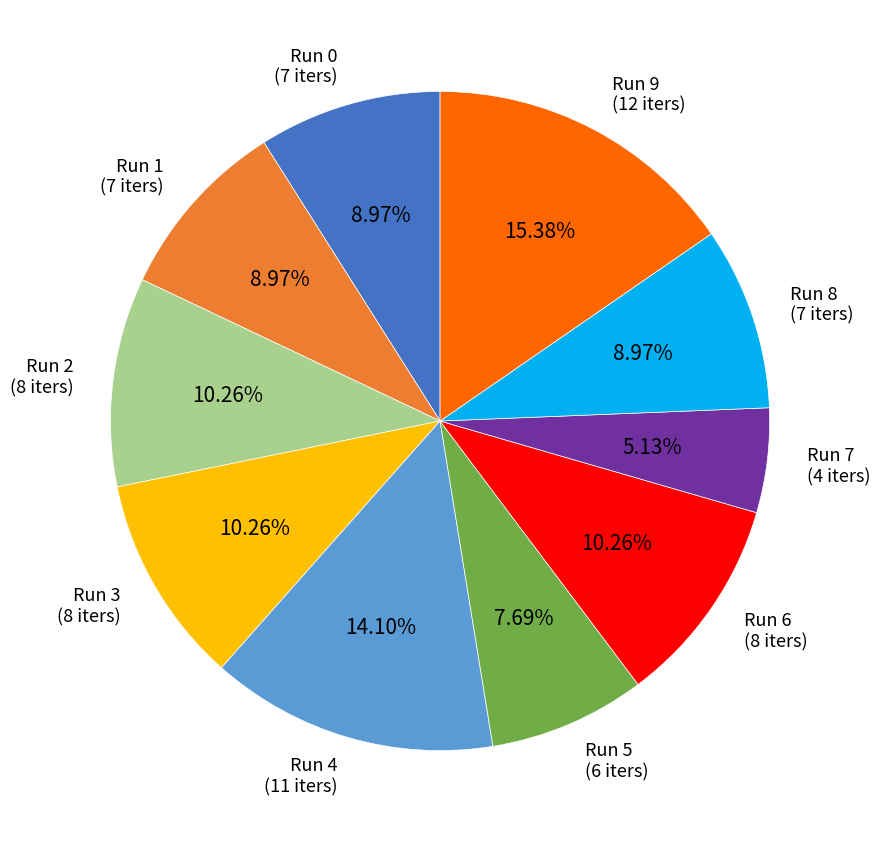

Between Run 3 (8 iters) and Run 1 (7 iters), which is larger?

Run 3 (8 iters)